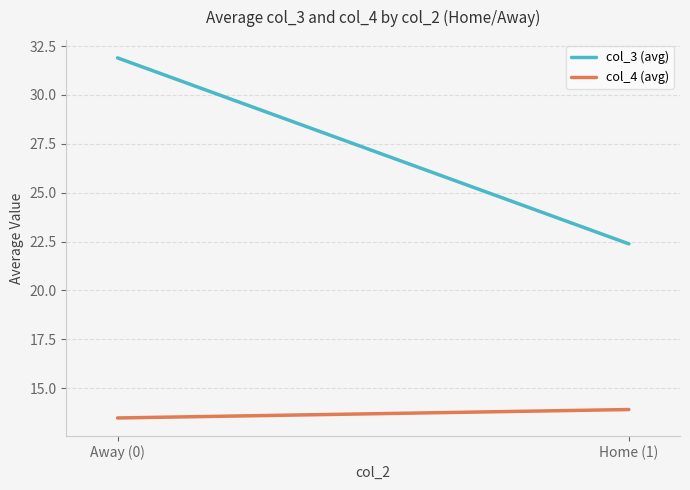

List the labels in order of col_4 (avg) value, largest first.

Home (1), Away (0)